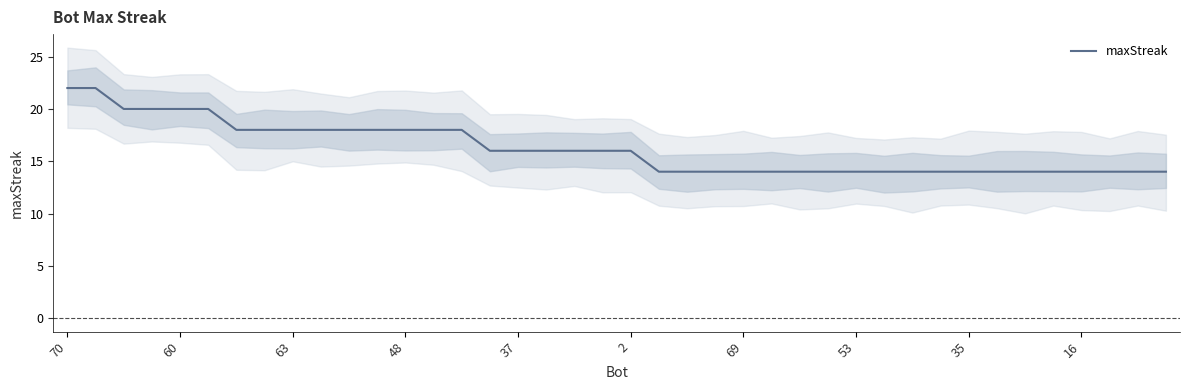

What is the minimum value shown in the chart?

14